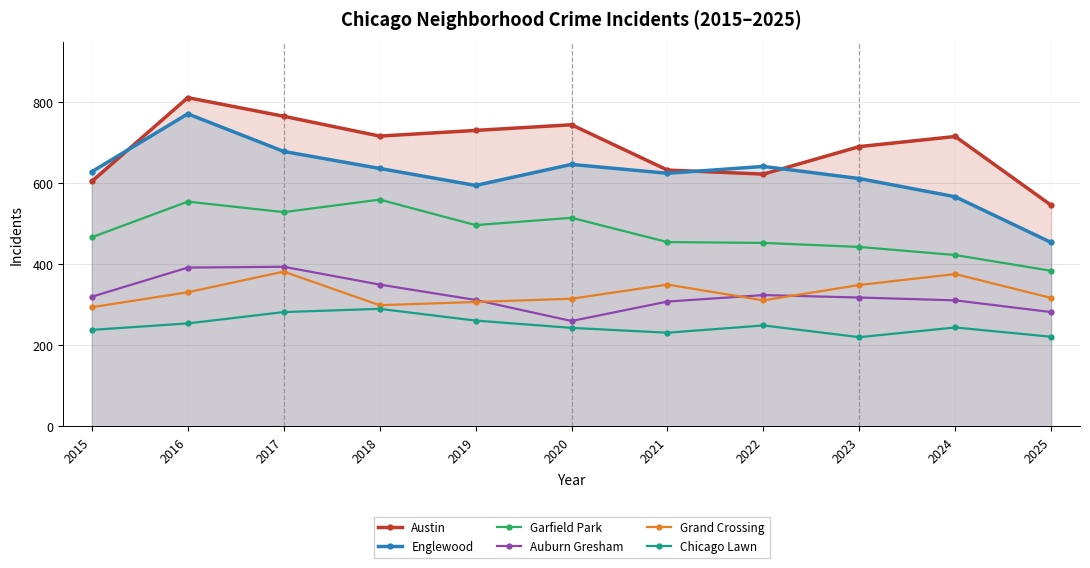

List the labels in order of Grand Crossing value, smallest first.

2015, 2018, 2019, 2022, 2020, 2025, 2016, 2023, 2021, 2024, 2017